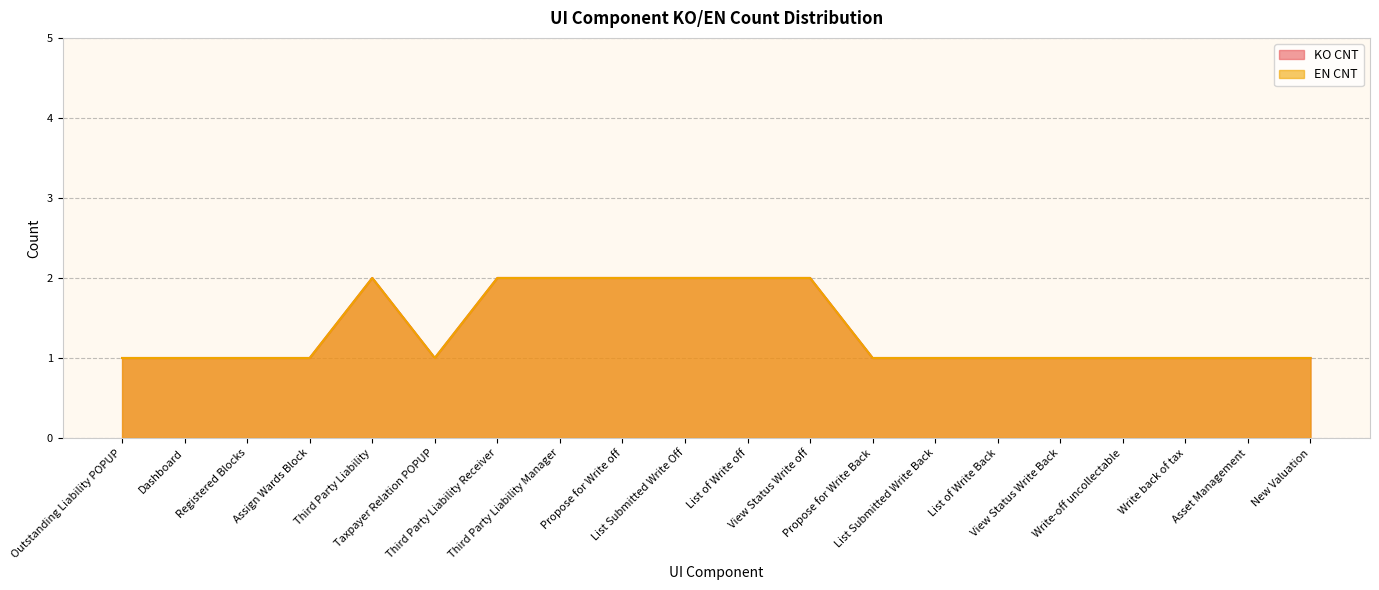

At View Status Write Back, list the series in order from largest to smallest.

KO CNT, EN CNT